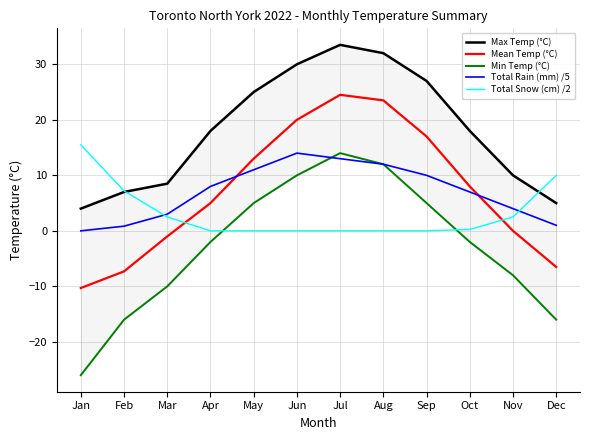

Which category has the highest value in the Total Snow (cm) /2 series?

Jan